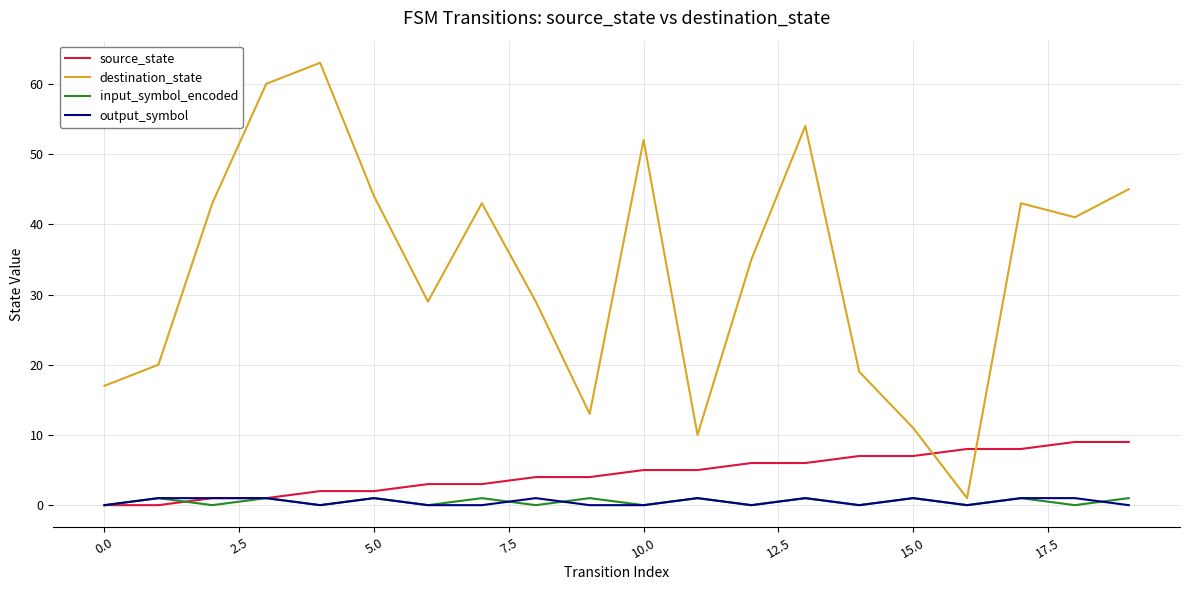

What is the maximum value shown in the chart?

63